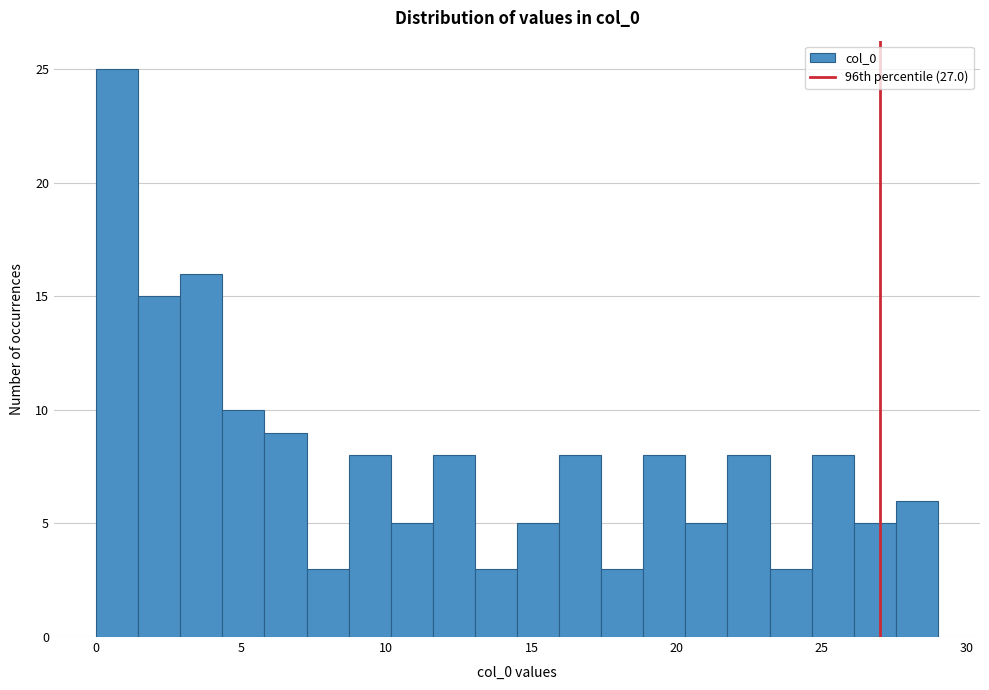

Read against the x-axis, roughly where is the centre of the tallest bar?

0.5